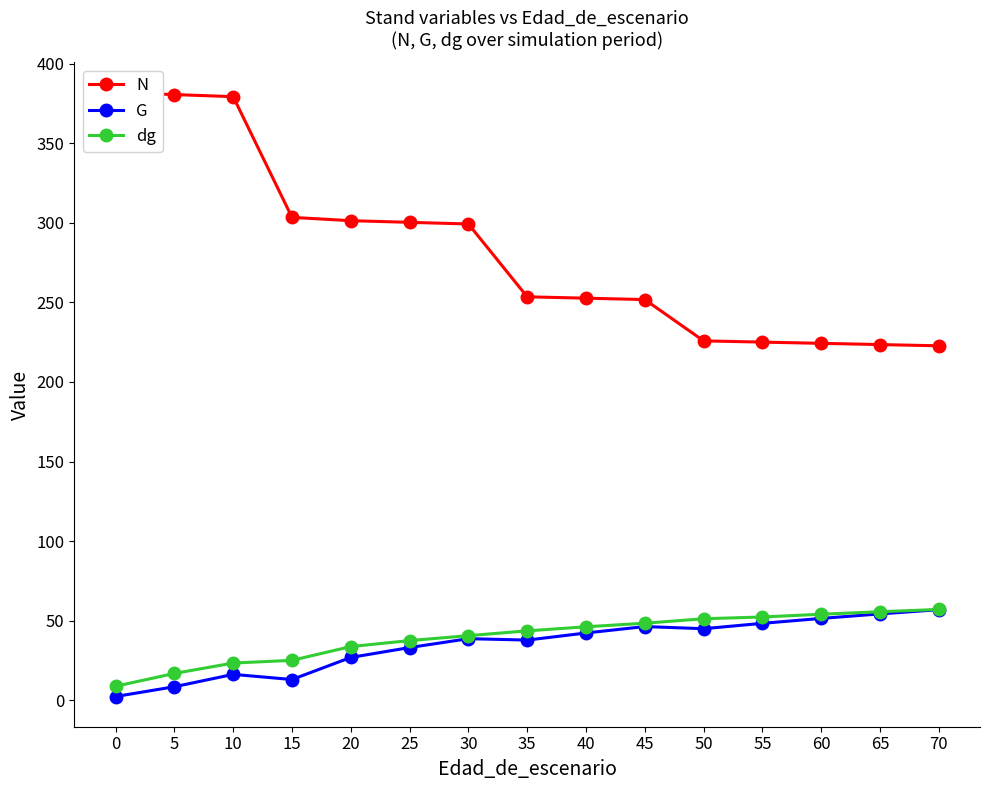

True or false: dg and N cross at least once.

False